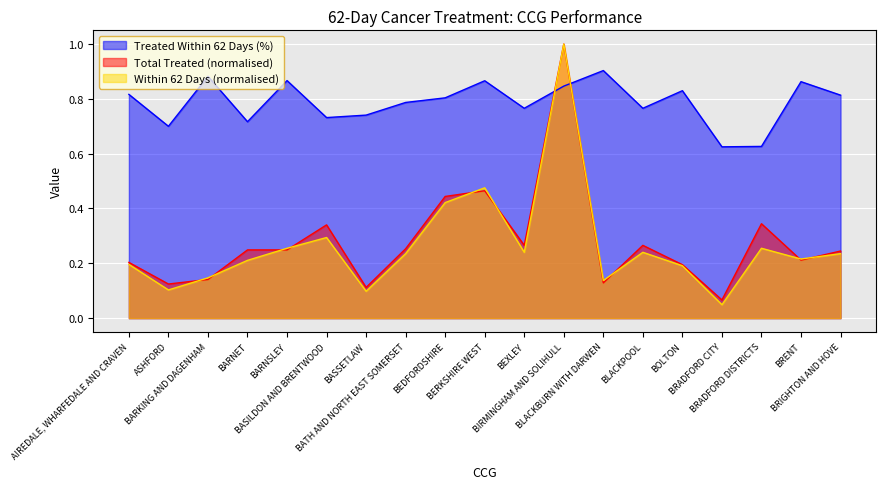

What is the maximum value shown in the chart?

1.0